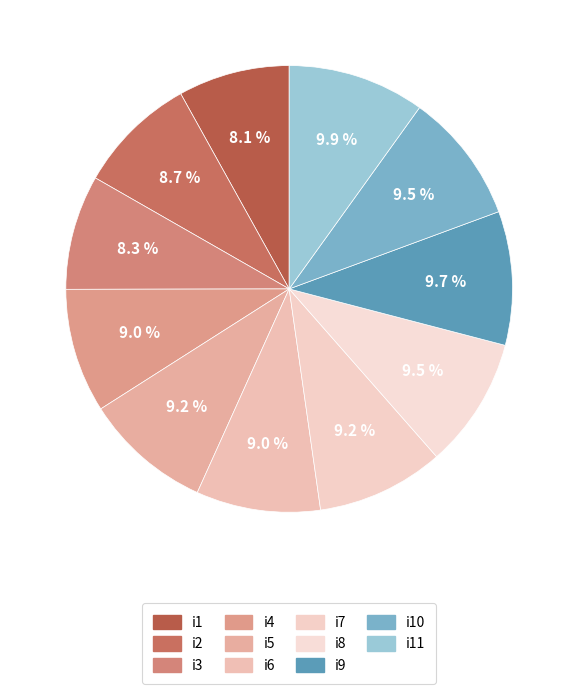

Between i3 and i11, which is larger?

i11